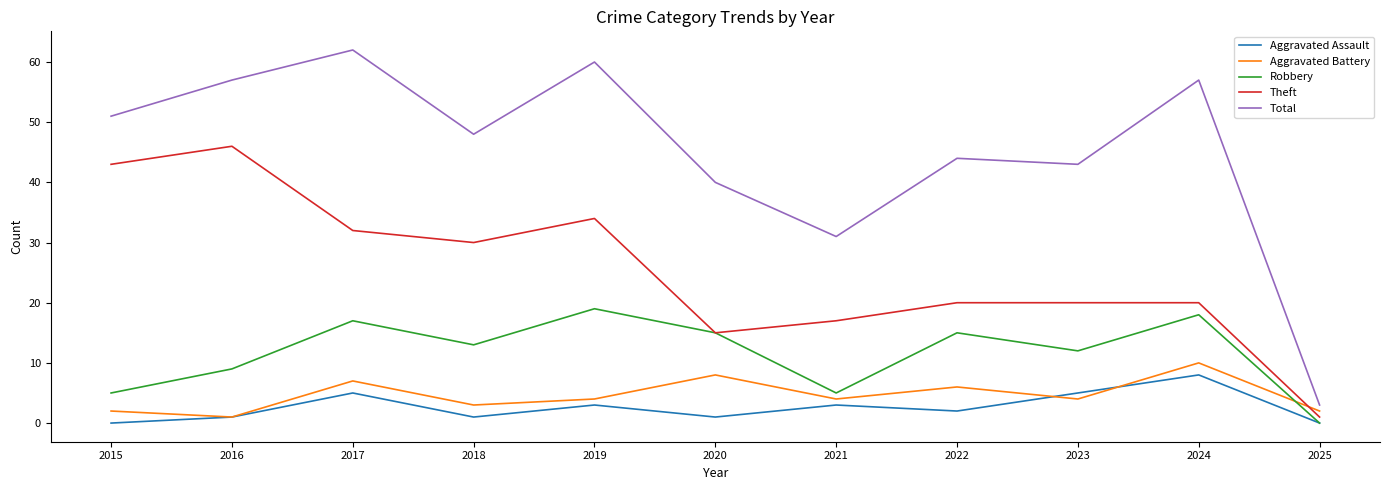

What is the maximum value shown in the chart?

62